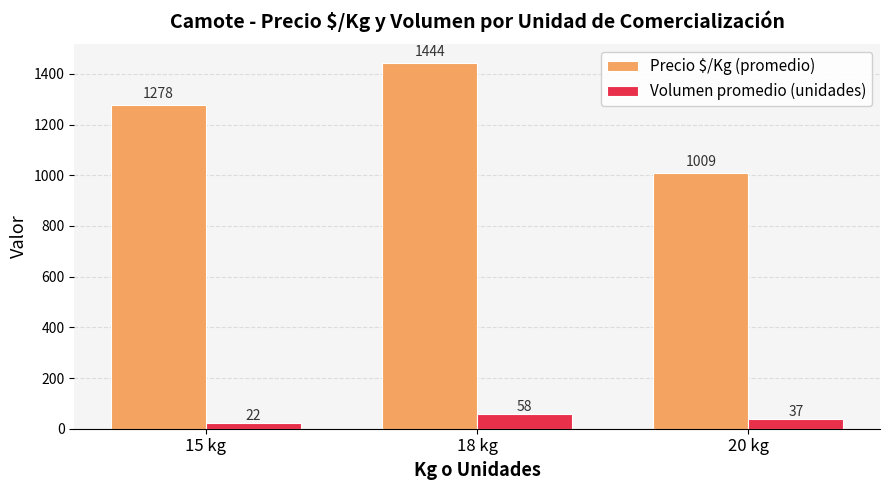

How many distinct data groups are displayed?

2